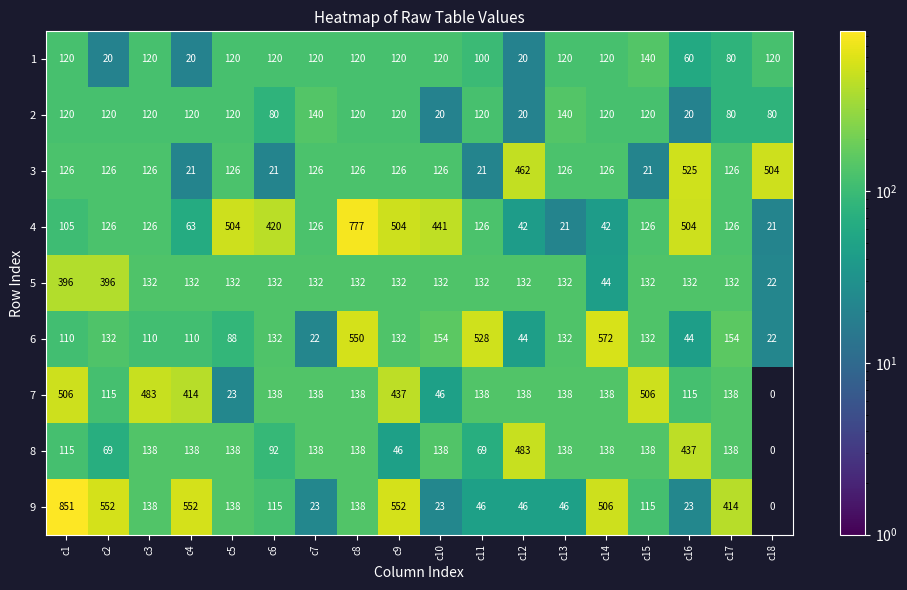

How many series are shown in this chart?

9